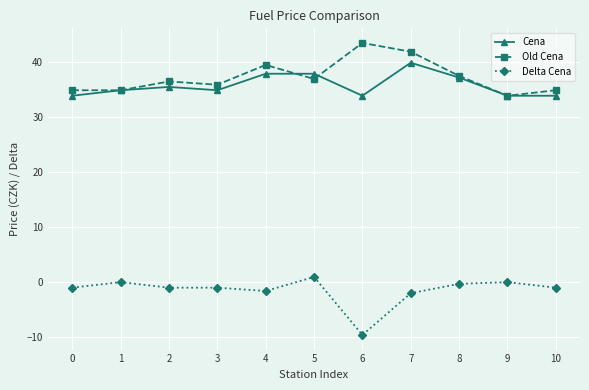

True or false: Delta Cena has a value of -1.0 at 0.

True